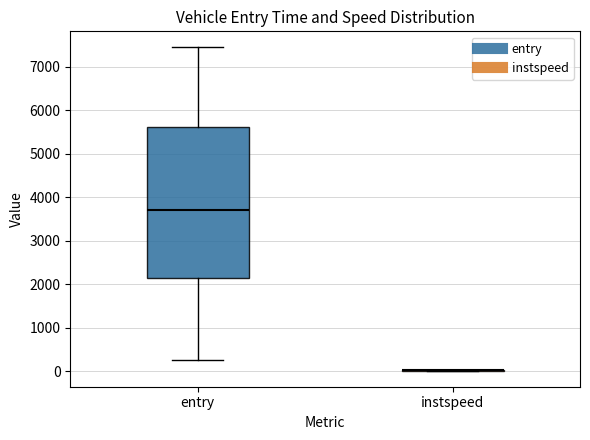

Reading left to right, read every box against the y-axis: the position of its median line, the range the box covers, and the ends of its whiskers. The values are not printed on the chart, so give them approximately, as read against the axis.

entry: median 3700, box 2100 to 5600, whiskers 200 to 7400
instspeed: box collapsed to a line at 0, whiskers 0 to 0